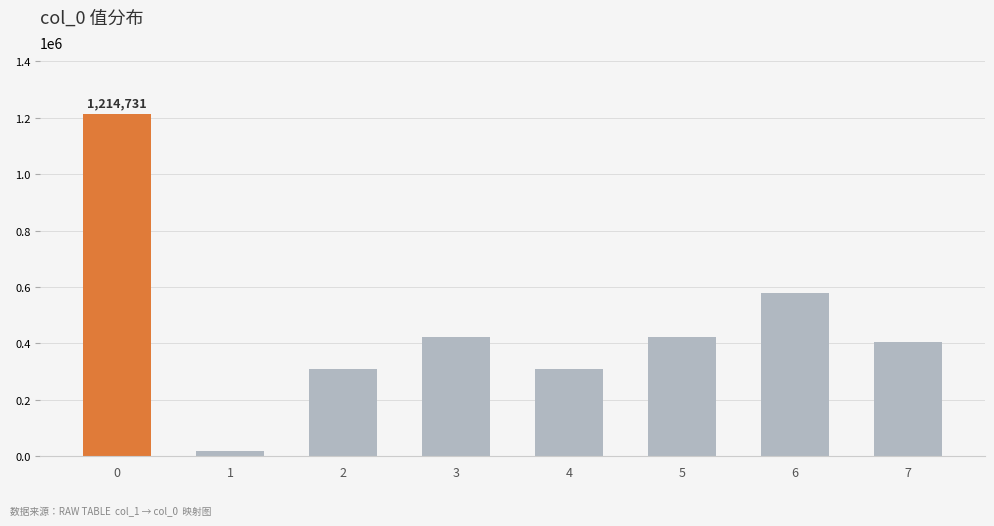

Count the number of categories in the chart.

8